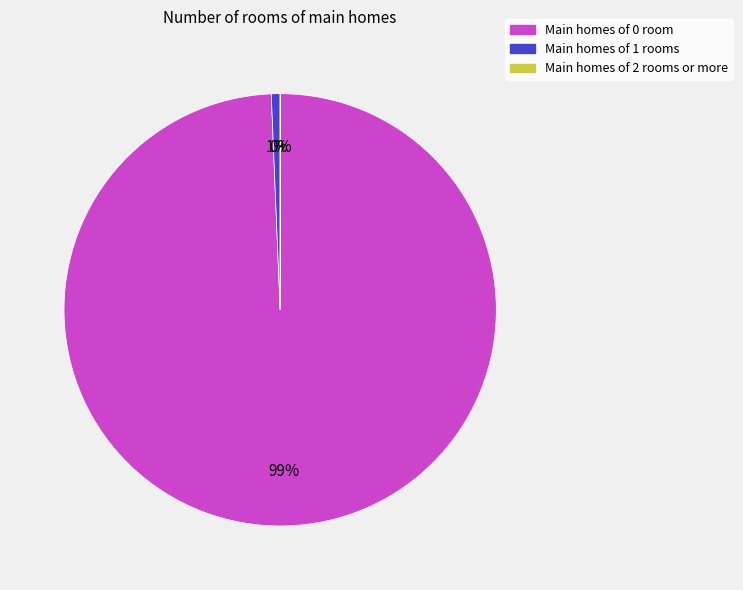

To the nearest percent, what is the difference between the largest and smallest slice percentages?

99%